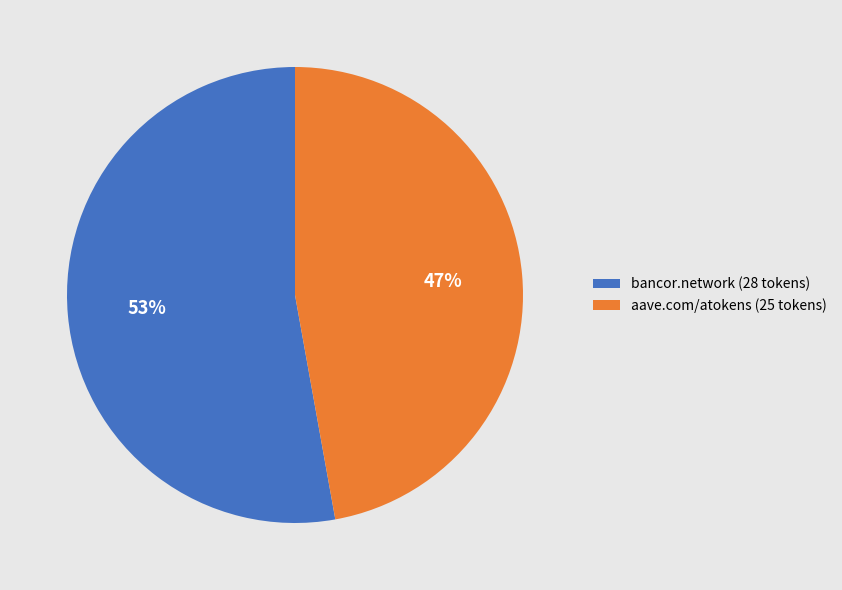

How many segments does this pie chart have?

2